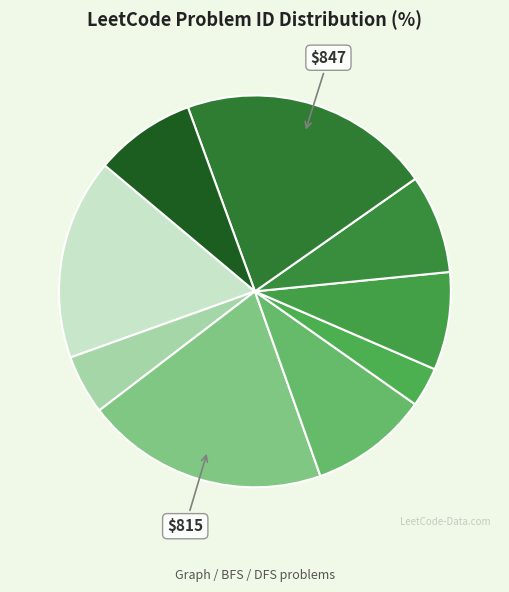

How many segments does this pie chart have?

9